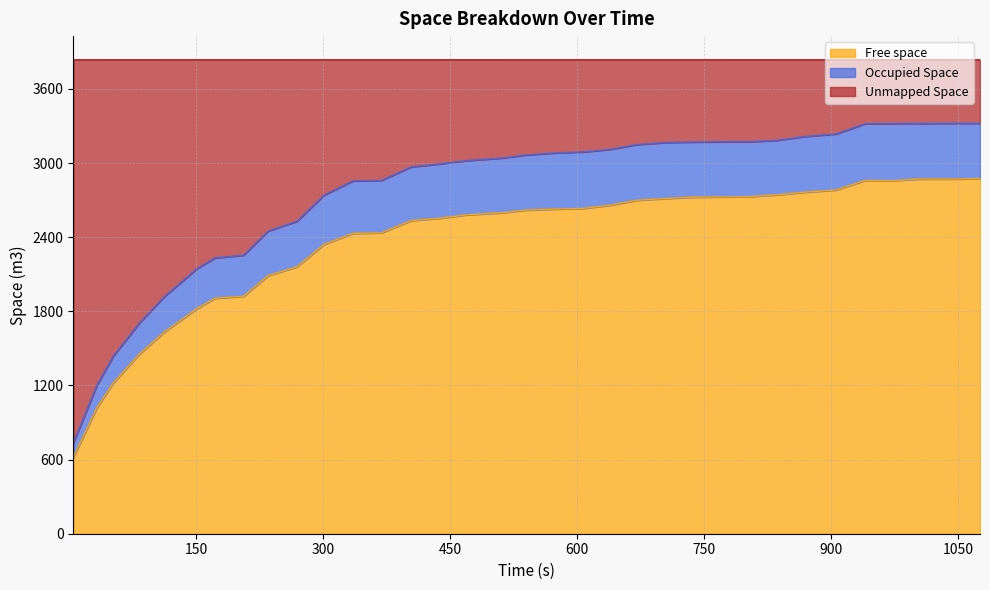

What is the sum of all Free space values?

80060.8